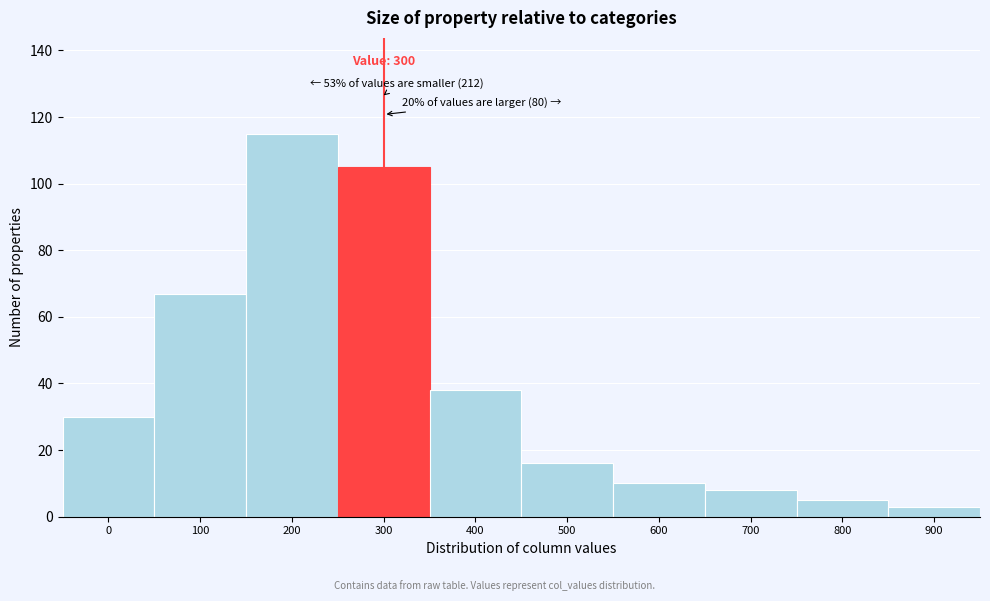

Reading left to right, transcribe all the data shown in this chart.

30	67	115	105	38	16	10	8	5	3